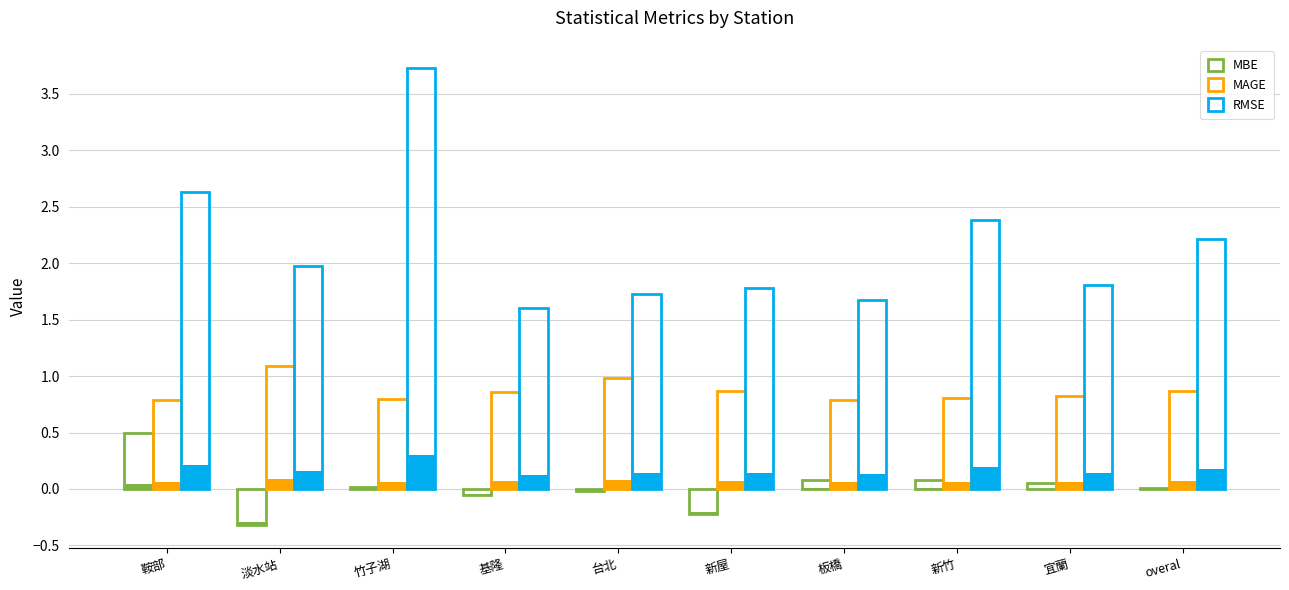

Reading right to left, what are all the values shown in this chart?

MBE: 0.0	0.1	0.1	0.1	-0.2	-0.0	-0.1	0.0	-0.3	0.5
MAGE: 0.9	0.8	0.8	0.8	0.9	1.0	0.9	0.8	1.1	0.8
RMSE: 2.2	1.8	2.4	1.7	1.8	1.7	1.6	3.7	2.0	2.6